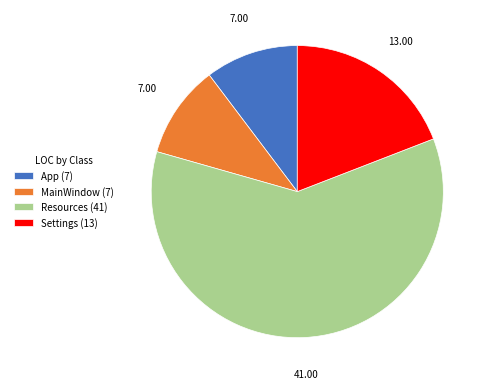

Which has a higher value, MainWindow (7) or Resources (41)?

Resources (41)